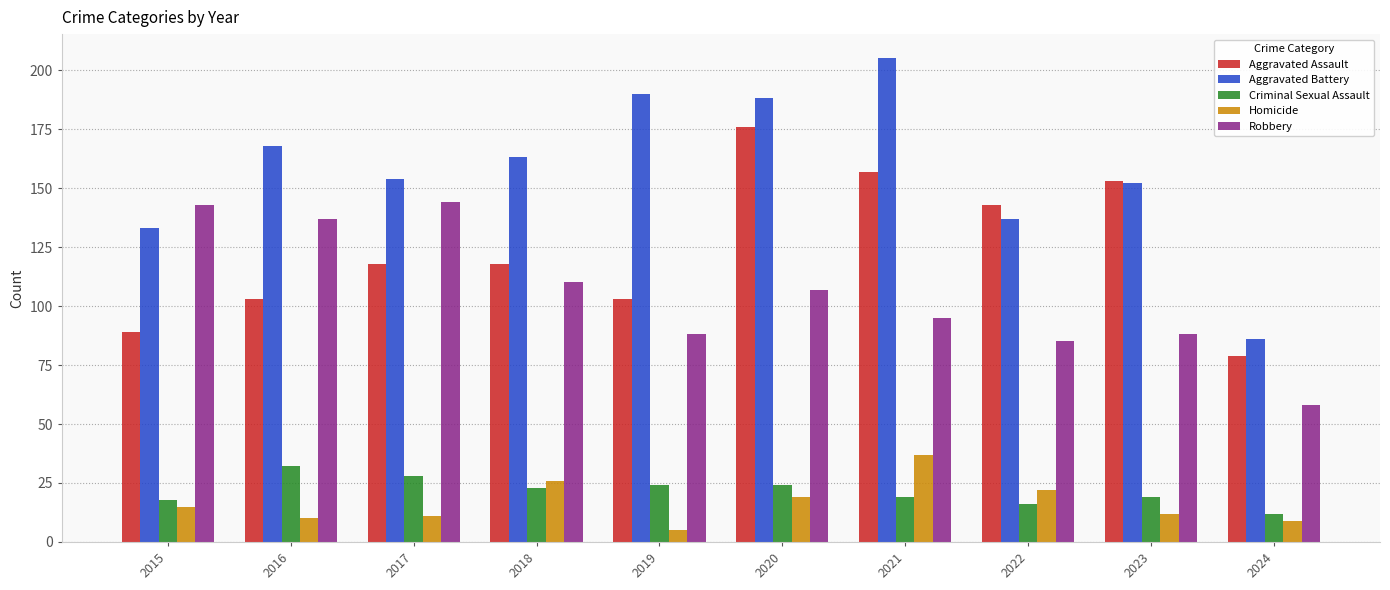

What are all the series names shown in the legend?

Aggravated Assault, Aggravated Battery, Criminal Sexual Assault, Homicide, Robbery